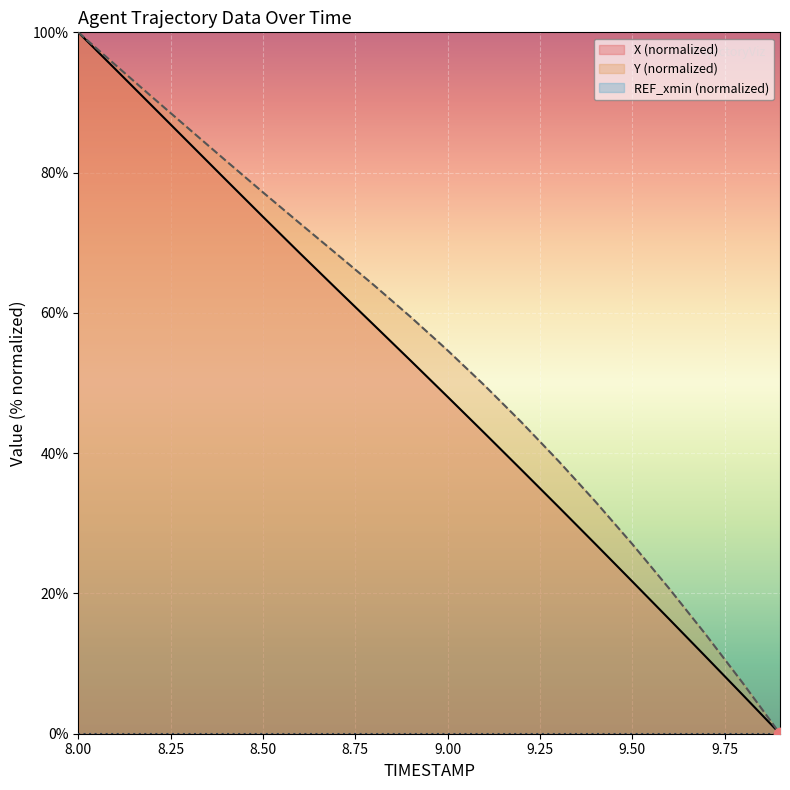

Which series contains the highest Y value?

X